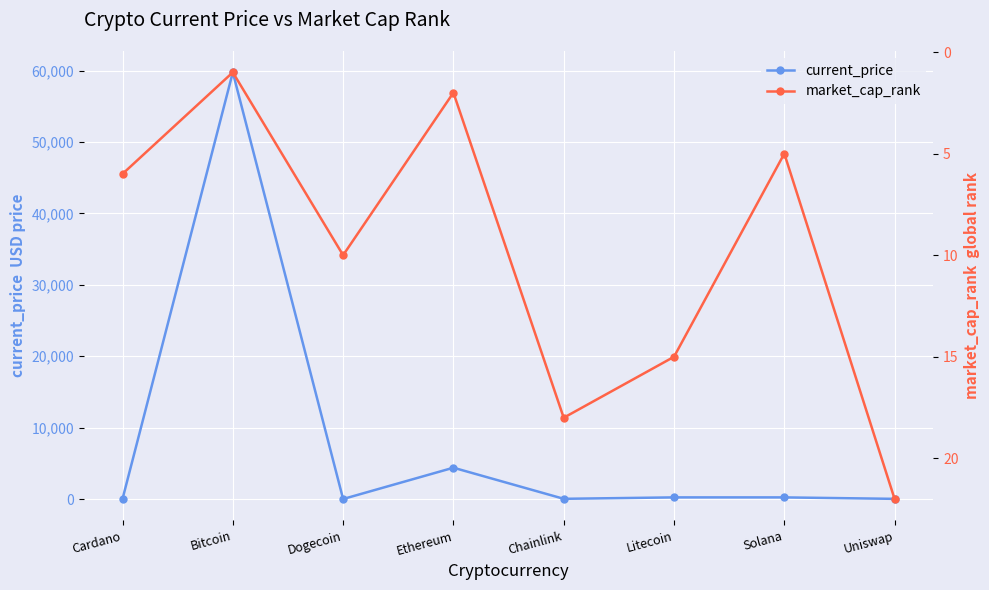

Rank the categories by market_cap_rank value from lowest to highest.

Bitcoin, Ethereum, Solana, Cardano, Dogecoin, Litecoin, Chainlink, Uniswap